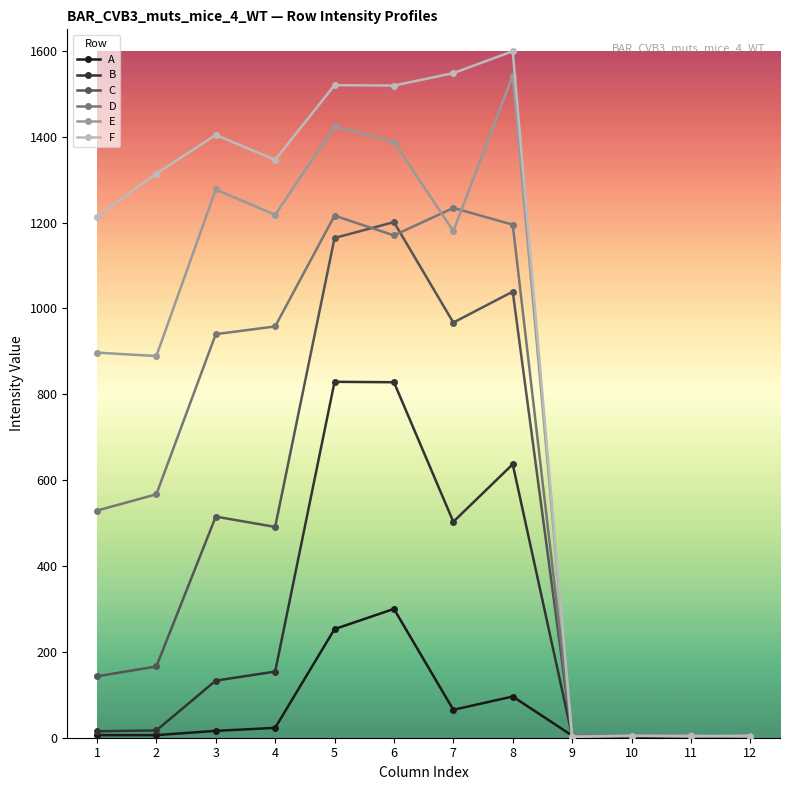

True or false: C has more than 1 points higher than both neighbors.

True